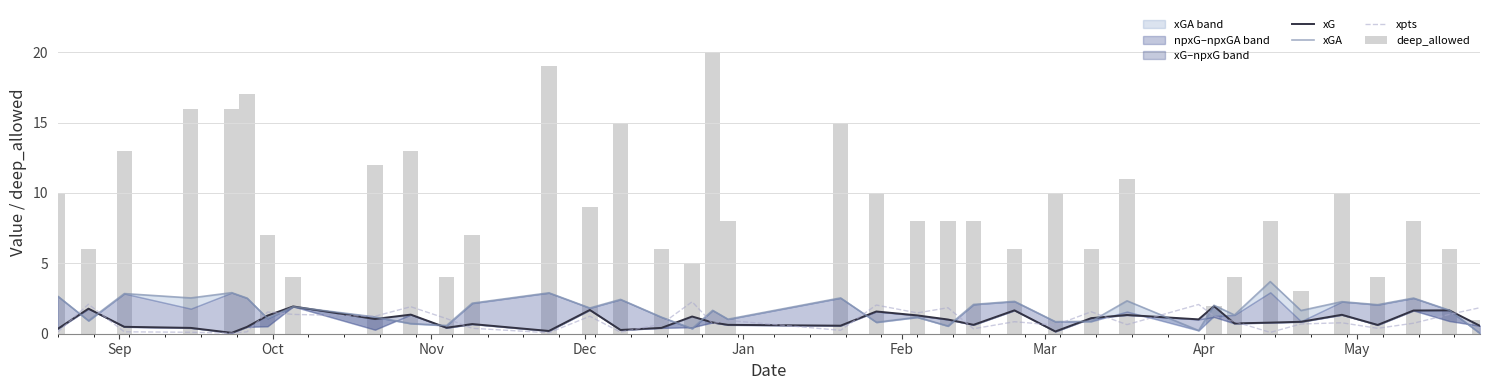

Rank the series by their maximum value, from highest to lowest.

deep_allowed, xGA, xpts, xG